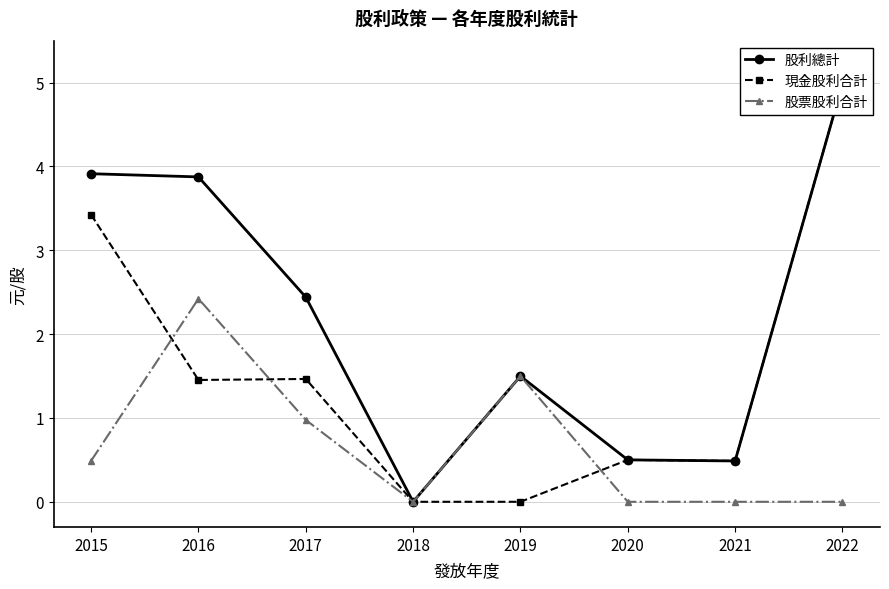

True or false: 股票股利合計 and 股利總計 intersect in this chart.

False